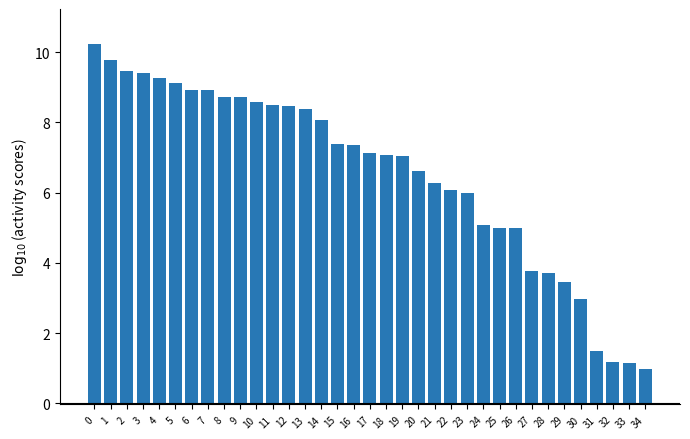

What is the difference between the second highest and minimum values?

8.8